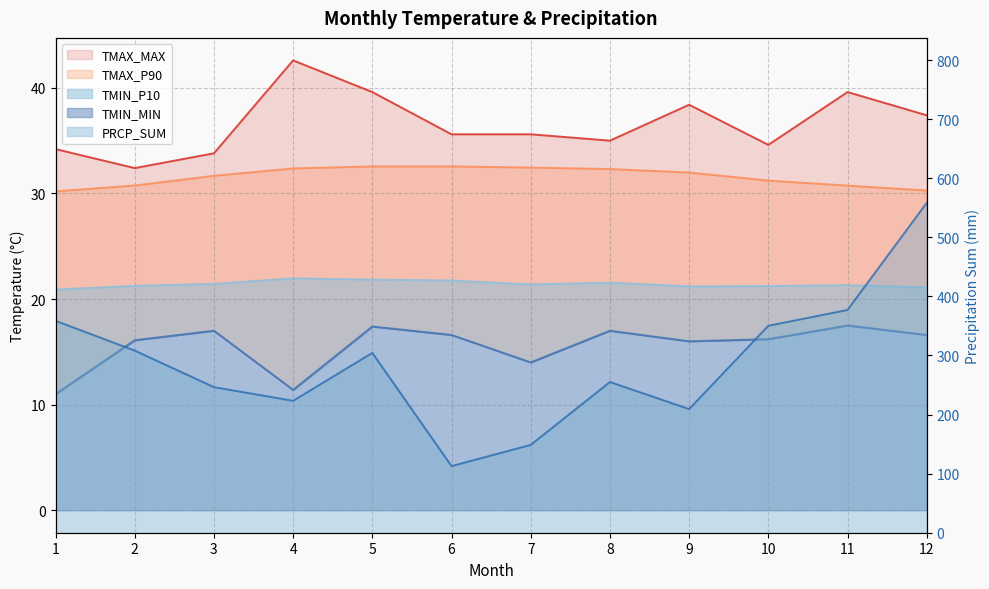

List the series in order of their peak value, lowest first.

TMIN_MIN, TMIN_P10, TMAX_P90, TMAX_MAX, PRCP_SUM